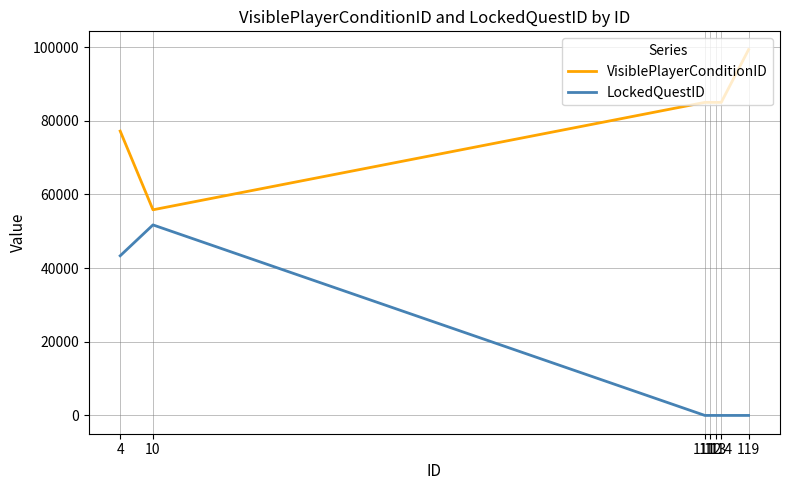

True or false: VisiblePlayerConditionID and LockedQuestID cross at least once.

False